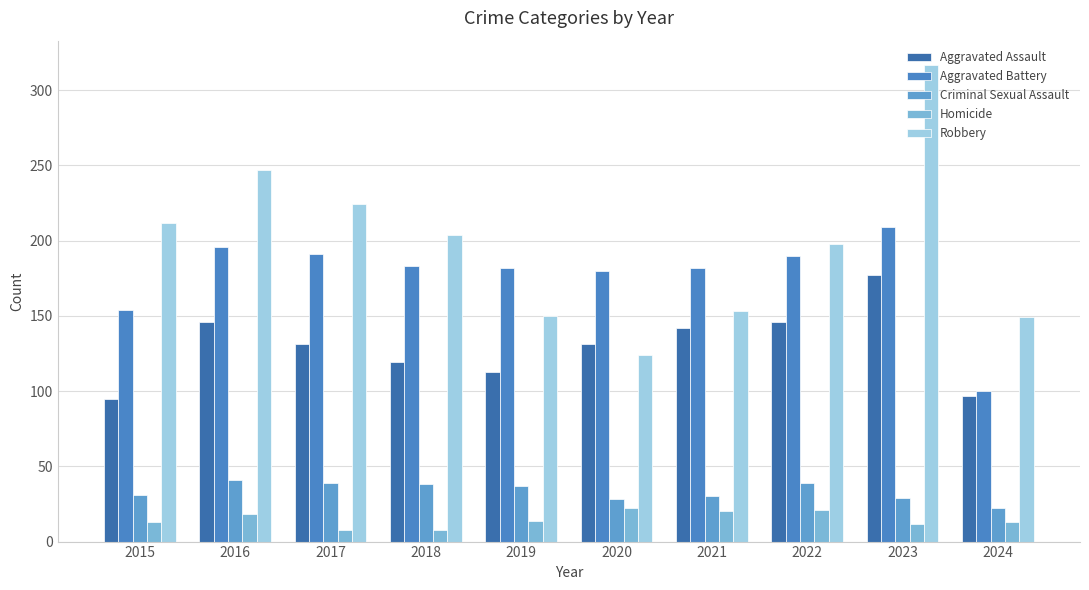

Which series has the largest total across all categories?

Robbery